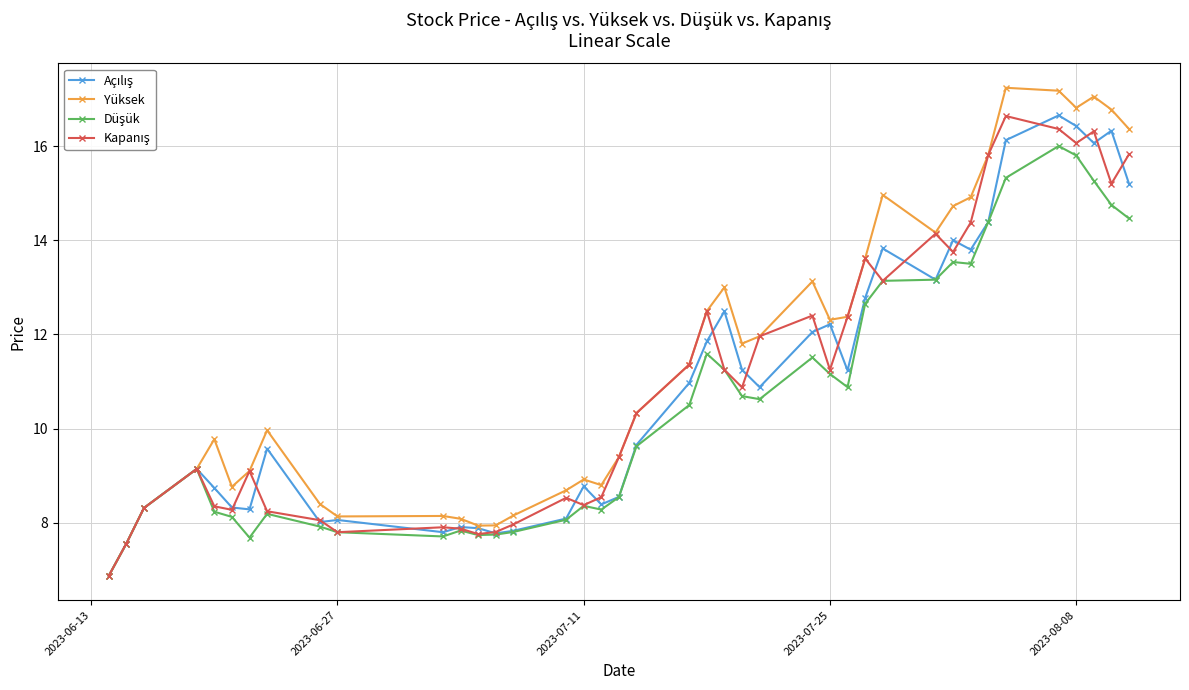

Which series has the largest total across all categories?

Yüksek